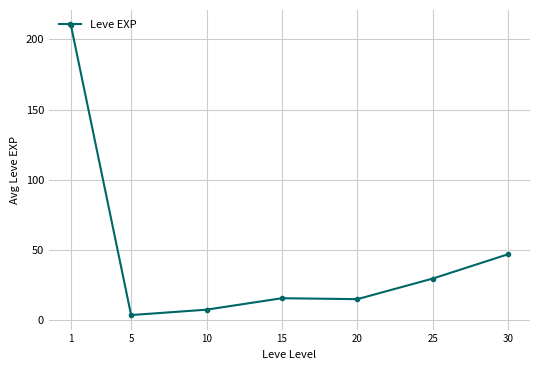

True or false: the data has more than 2 interior local peaks.

False